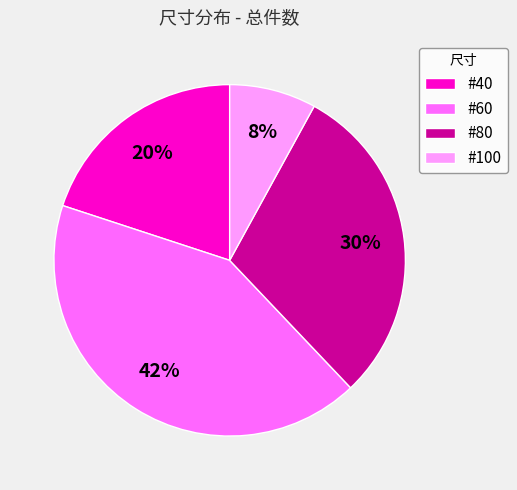

Which category has the smallest portion of the pie?

#100